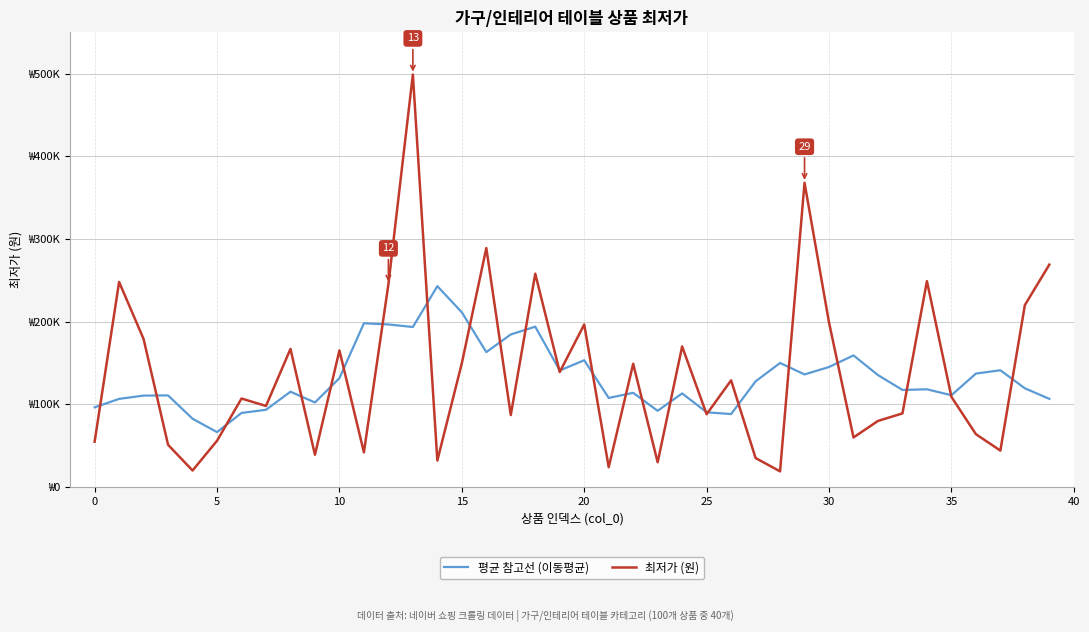

Is this an area chart (filled region under the line)?

No